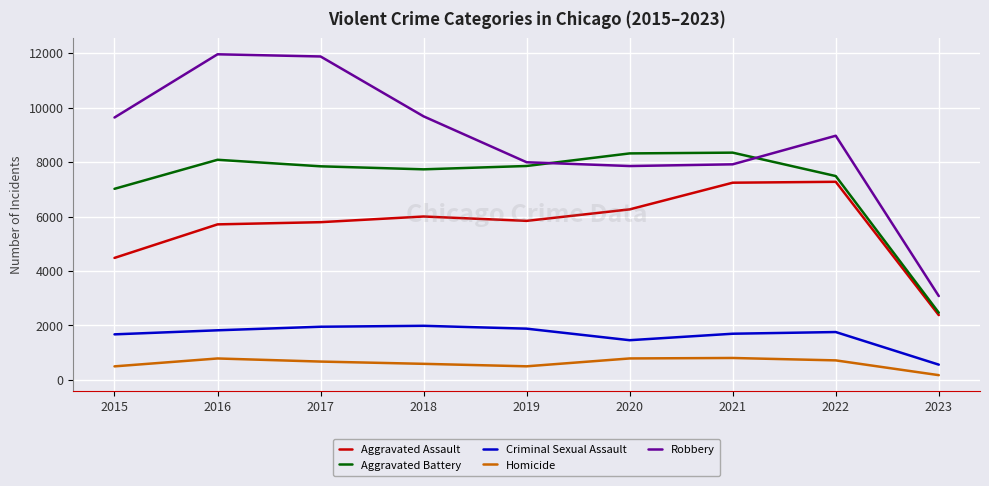

True or false: Robbery and Criminal Sexual Assault cross at least once.

False